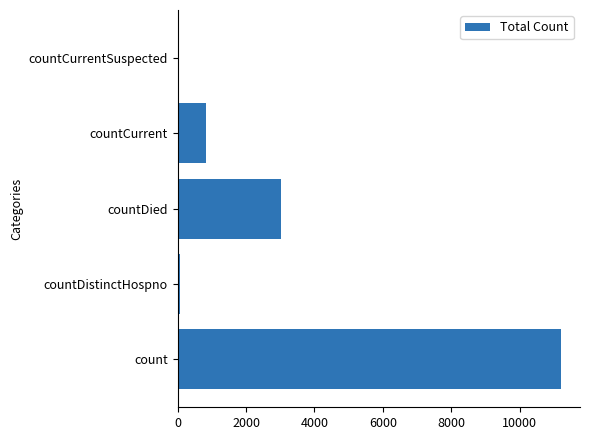

How many series are shown in this chart?

1